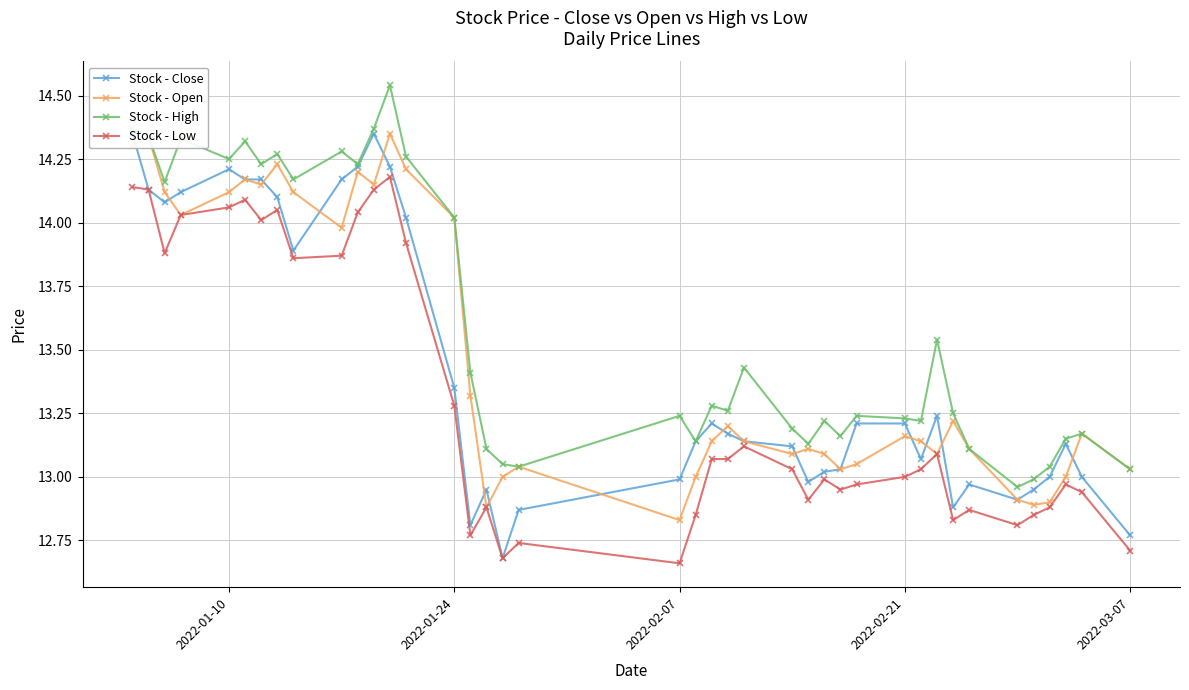

True or false: Stock - Low has more than 2 points higher than both neighbors.

True